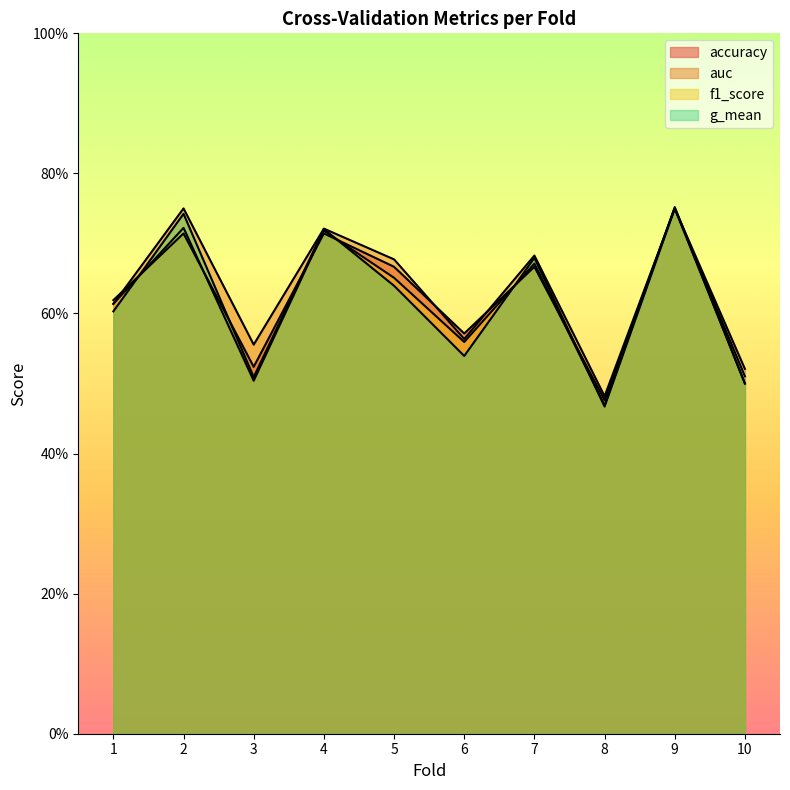

What is the difference between the second highest and minimum values in the g_mean series?

0.3